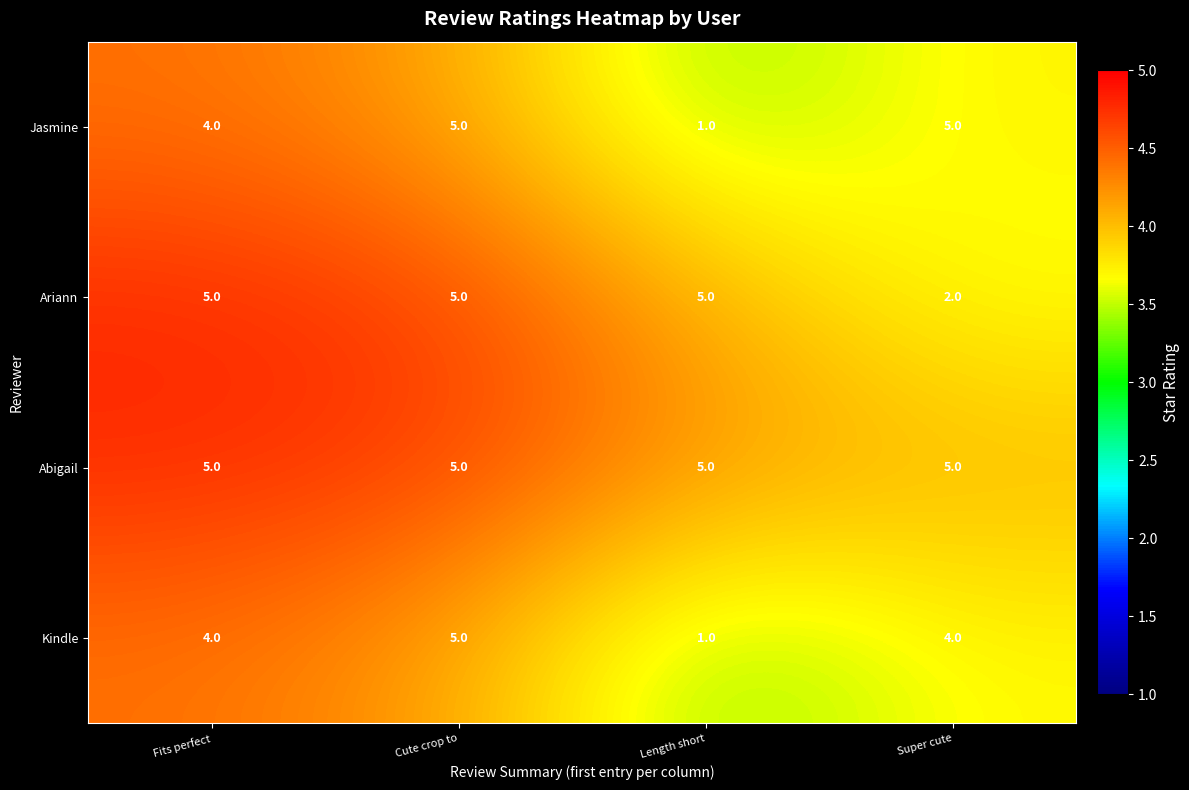

How many series are shown in this chart?

4